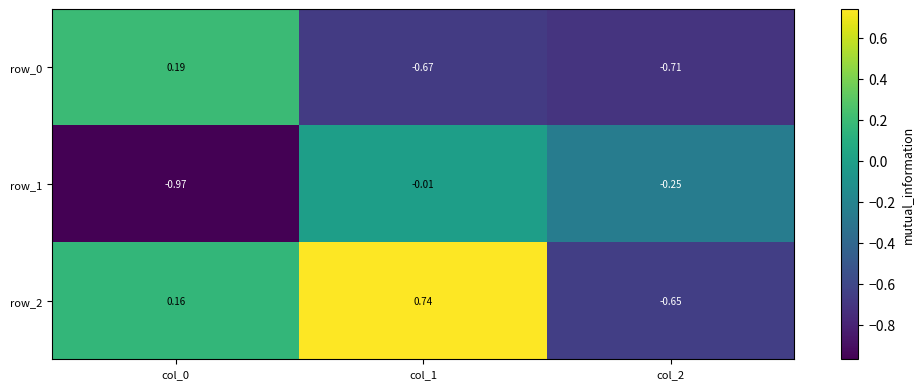

Is the value of row_2 at col_2 greater than the value of row_0 at col_1?

Yes